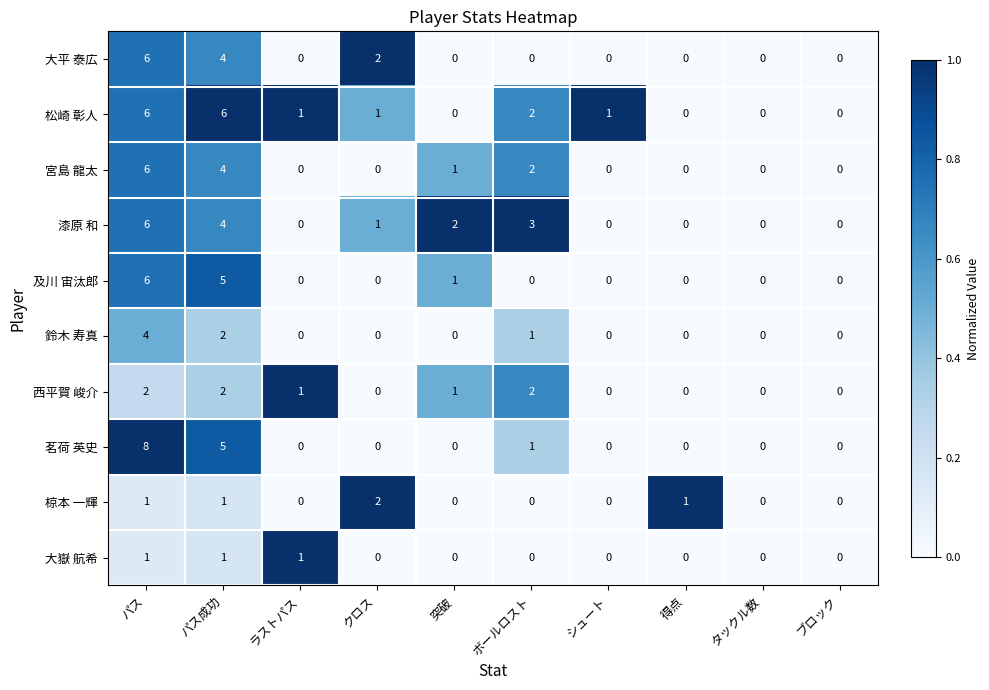

What is the difference between the maximum and minimum values in the 茗荷 英史 series?

8